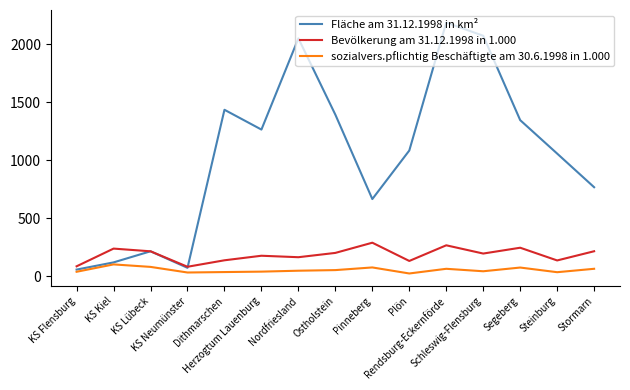

The Bevölkerung am 31.12.1998 in 1.000 series shows 130.8 at Plön. True or false?

True